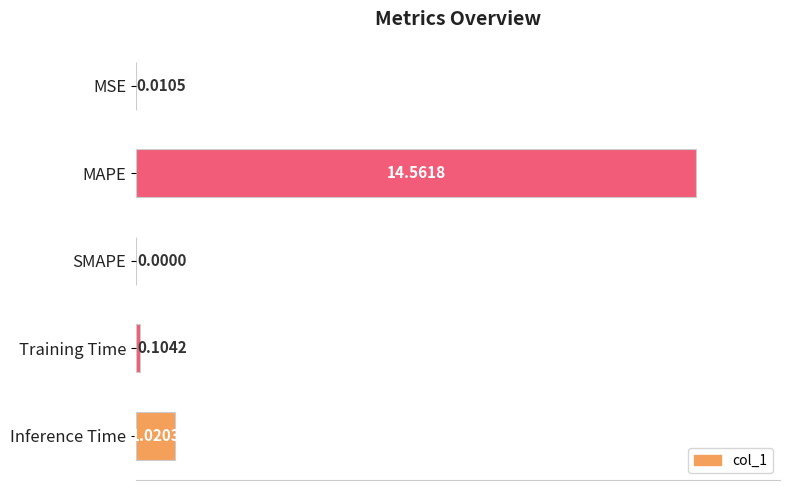

What is the sum of all values?

15.7